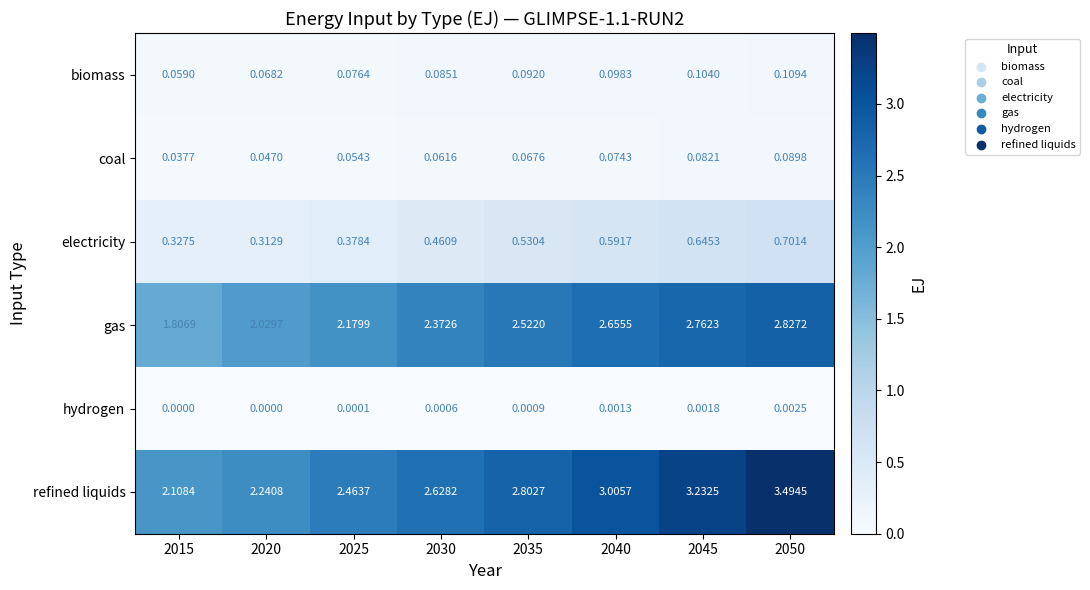

Which series has the largest range (max minus min)?

refined liquids